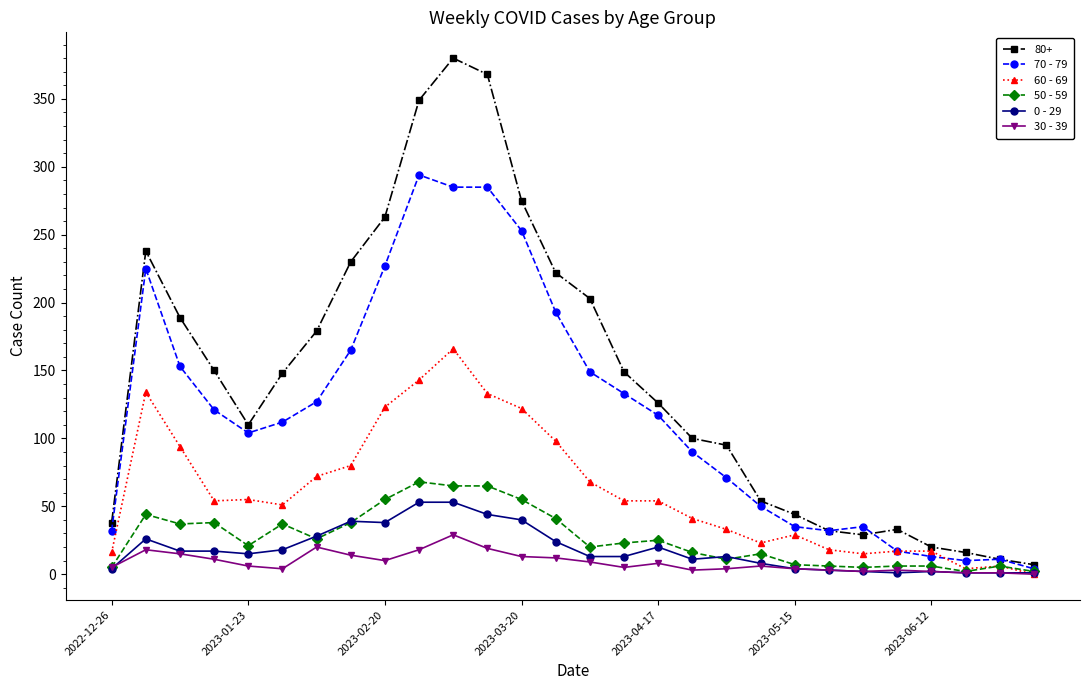

Does the chart display data point markers on the line(s)?

Yes